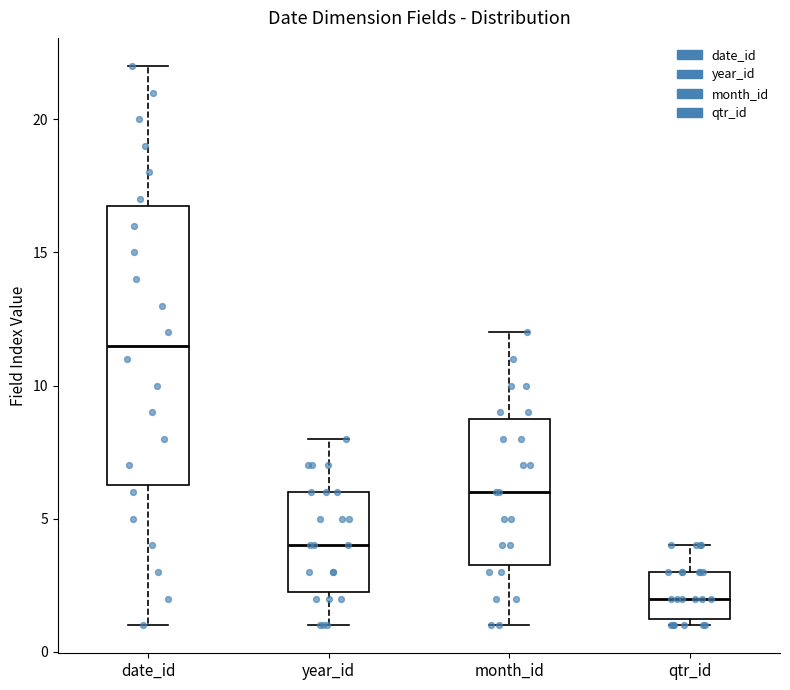

Comparing the boxes themselves (not the whiskers), which one is the tallest?

date_id